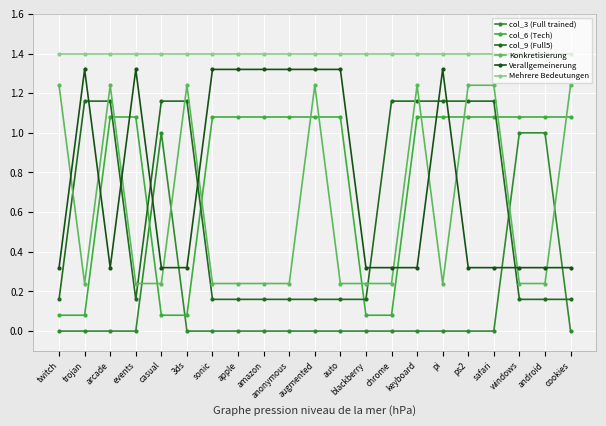

Rank the categories by Mehrere Bedeutungen value from highest to lowest.

twitch, trojan, arcade, events, casual, 3ds, sonic, apple, amazon, anonymous, augmented, auto, blackberry, chrome, keyboard, pi, ps2, safari, windows, android, cookies